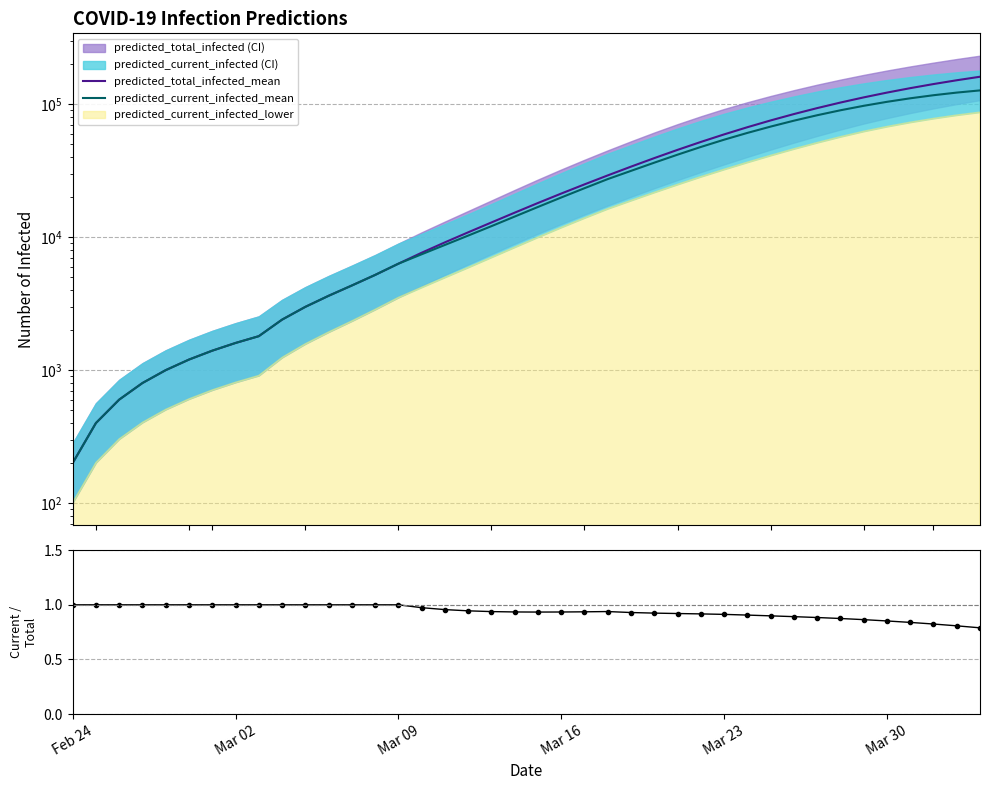

Does the chart have visible grid lines?

Yes